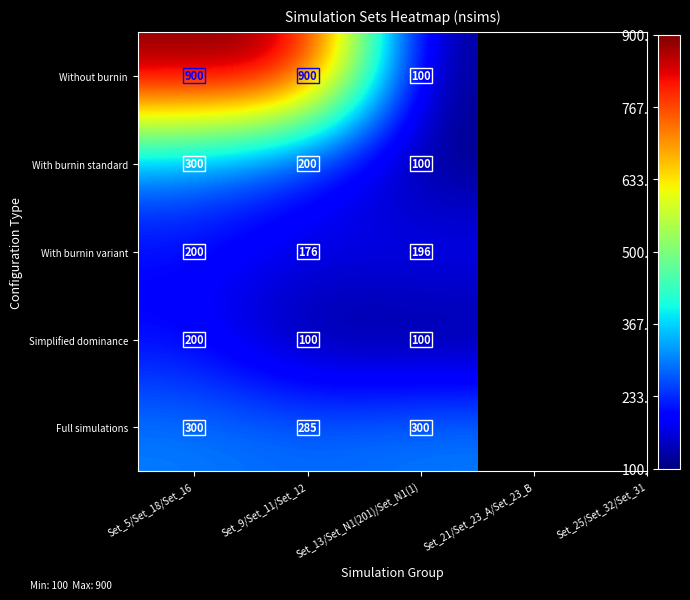

List the labels in order of With burnin variant value, largest first.

Set_5/Set_18/Set_16, Set_13/Set_N1(201)/Set_N1(1), Set_9/Set_11/Set_12